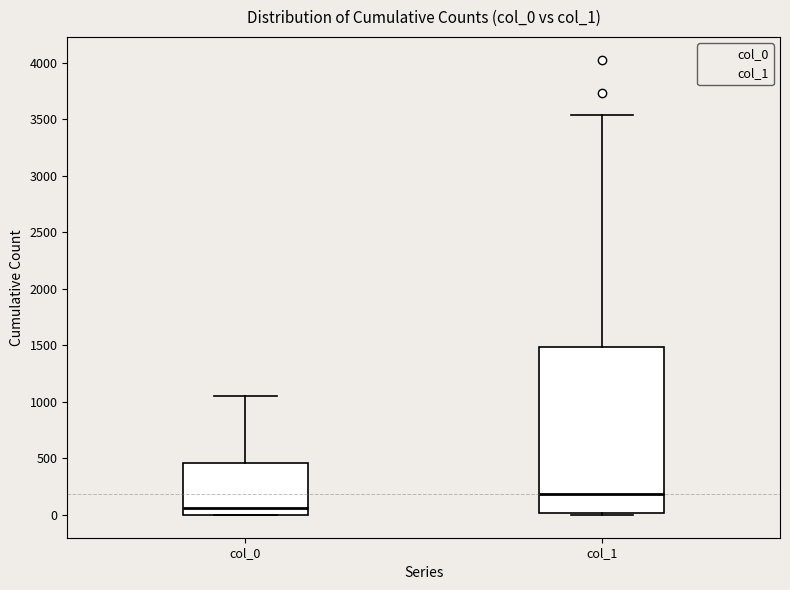

Which box's median line is the lowest?

col_0